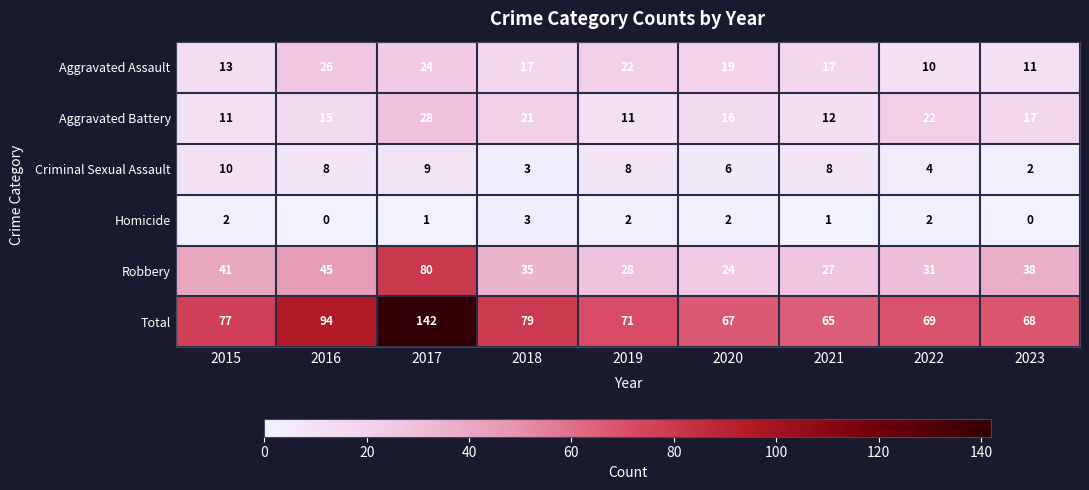

At which category is the sum across all series the highest?

2017